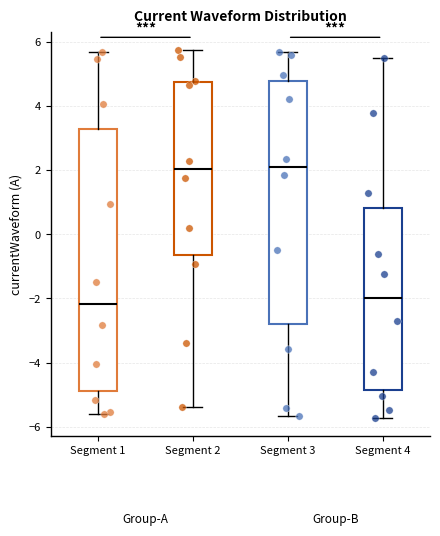

Comparing the boxes themselves (not the whiskers), which one is the tallest?

Segment 1